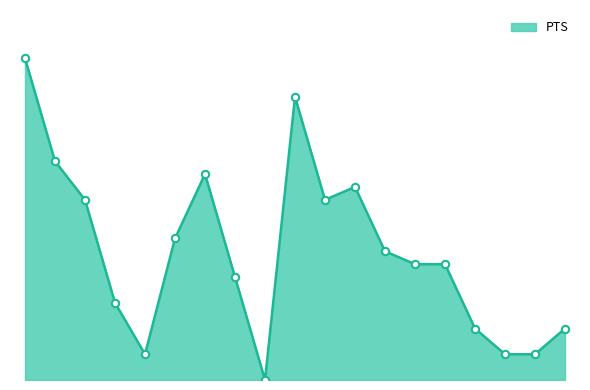

Does the chart have visible grid lines?

No